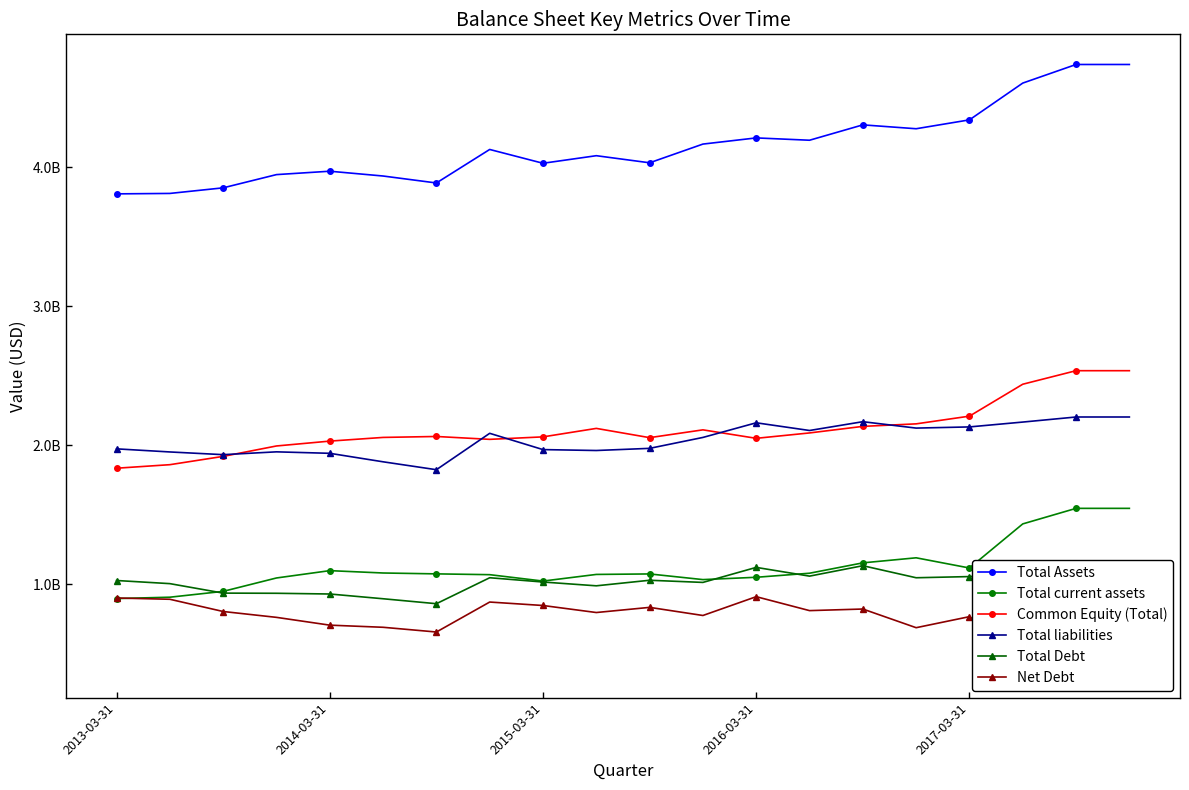

True or false: Total Debt and Total Assets cross at least once.

False